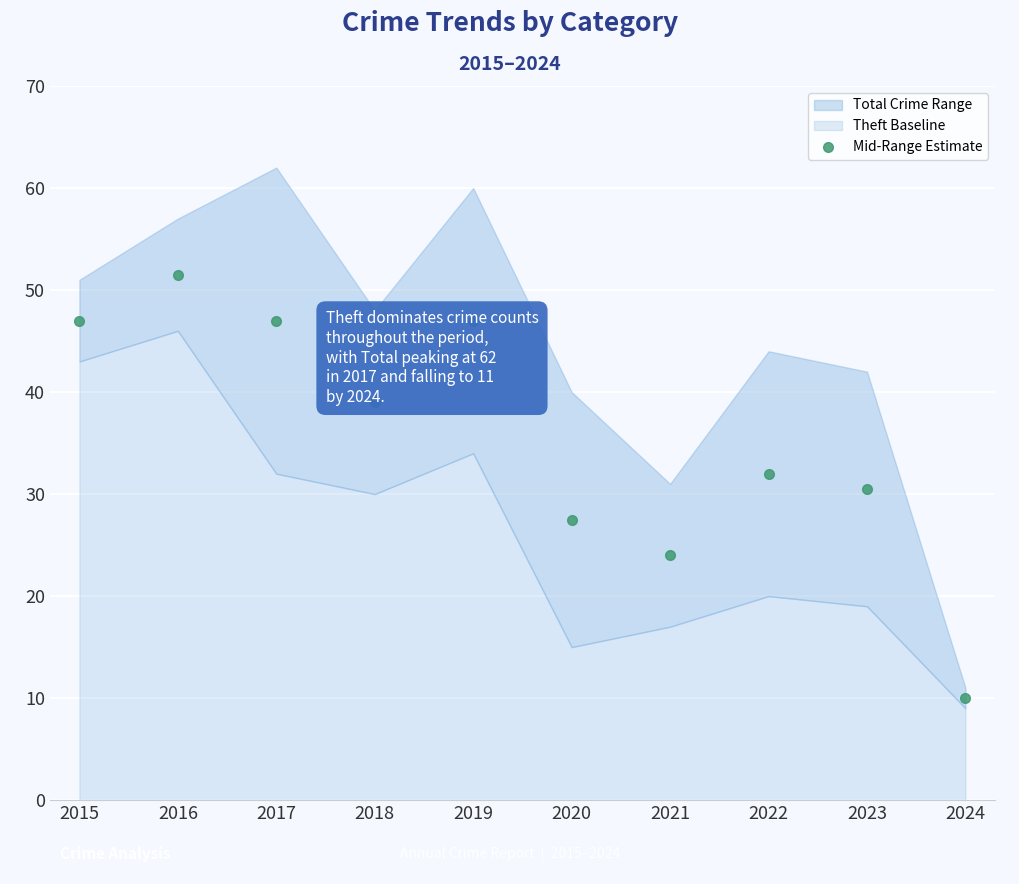

At which label does Mid-Range Estimate reach its minimum?

2024